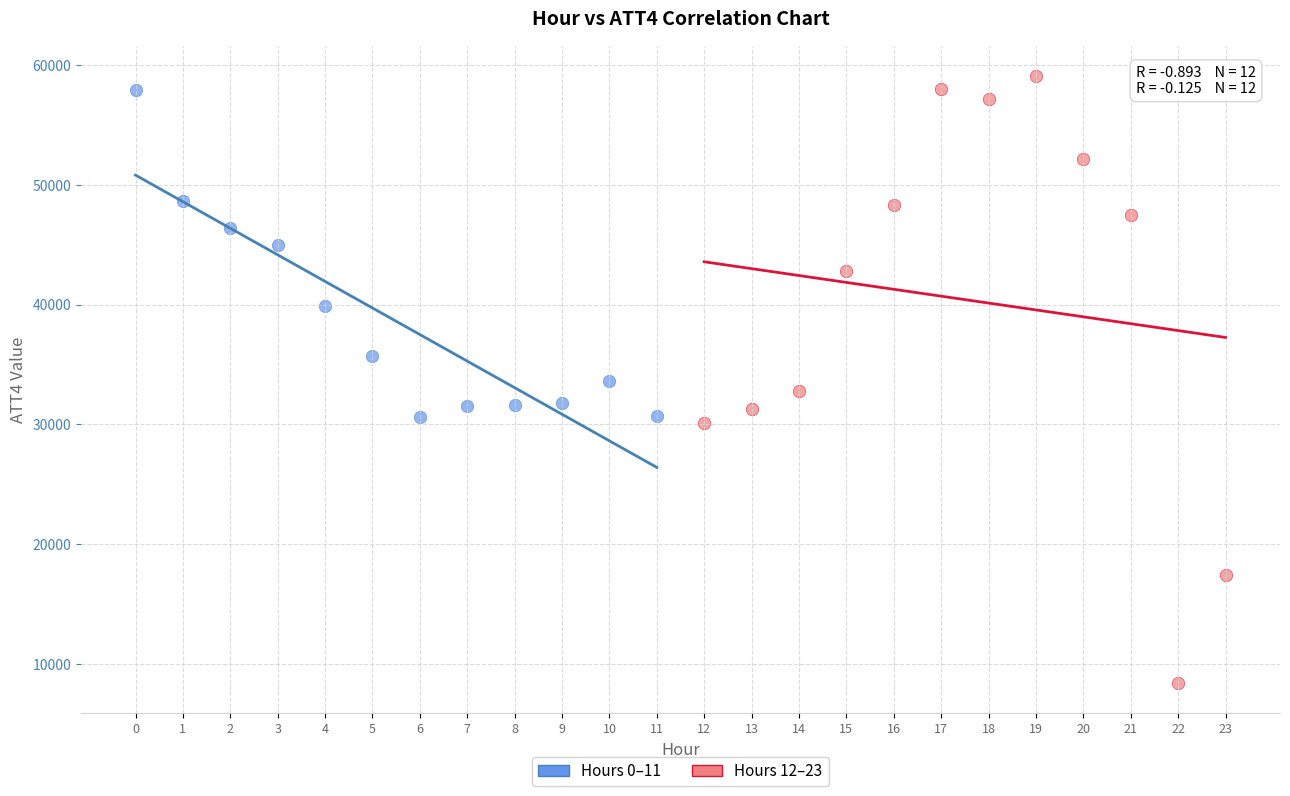

Which series has the largest Y range (max minus min)?

Hours 12–23